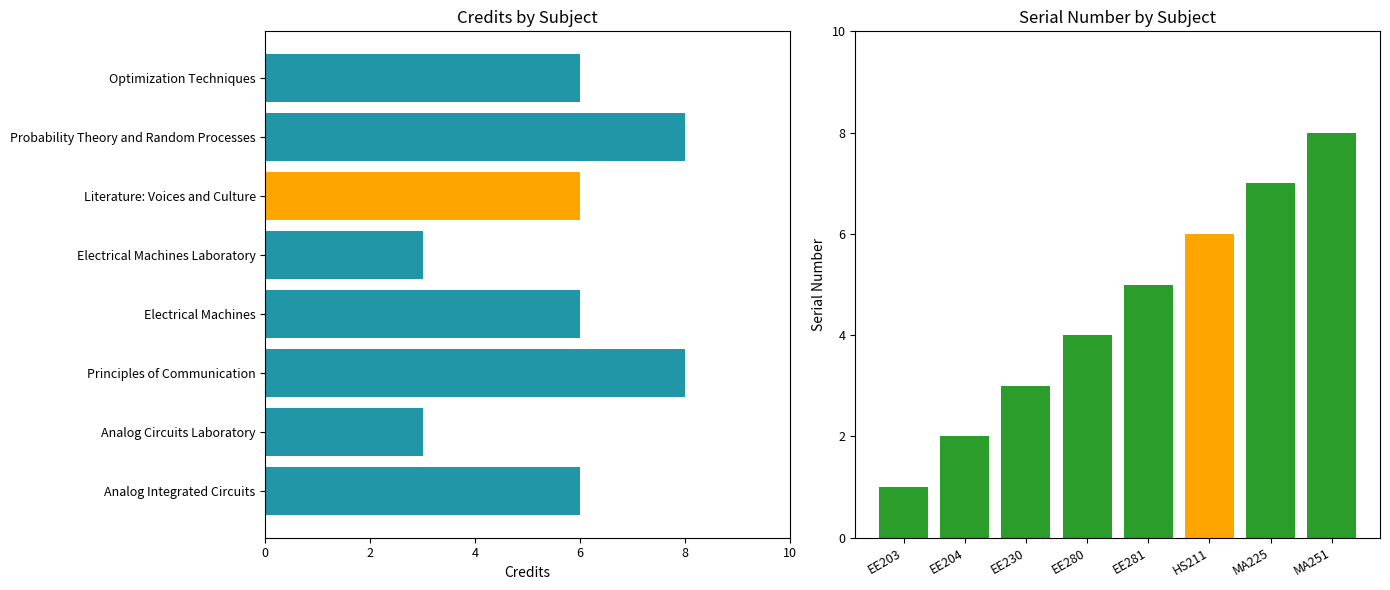

Reading left to right, transcribe all the data shown in this chart.

Credit: 6	3	8	6	3	6	8	6
Sl No.: 1	2	3	4	5	6	7	8